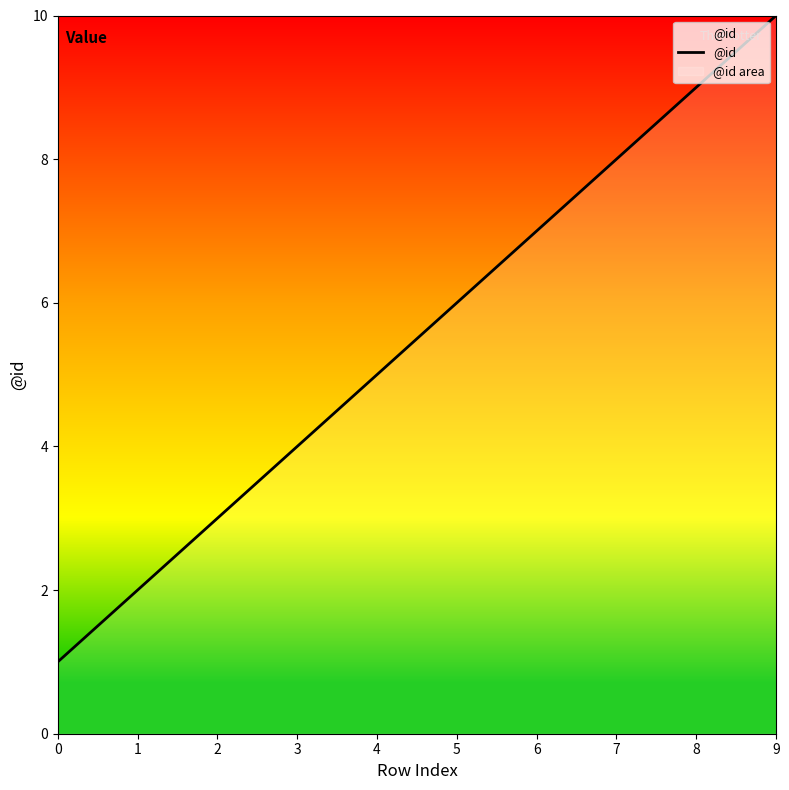

What is the value of the 7th point from the left?

7